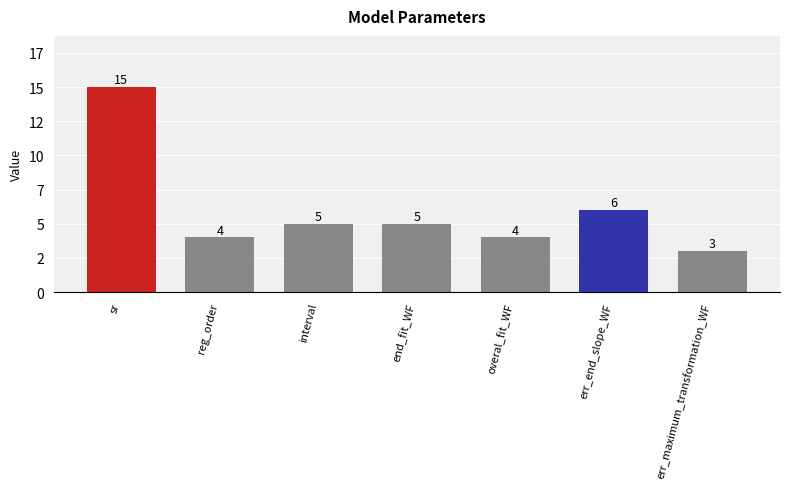

Are the bars horizontal?

No